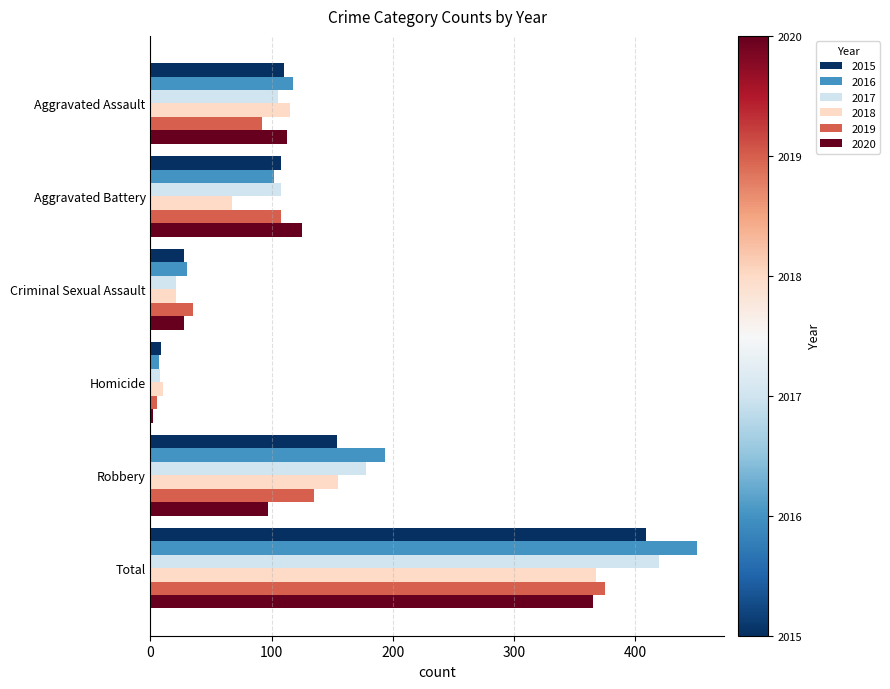

At which category is the sum across all series the highest?

Total